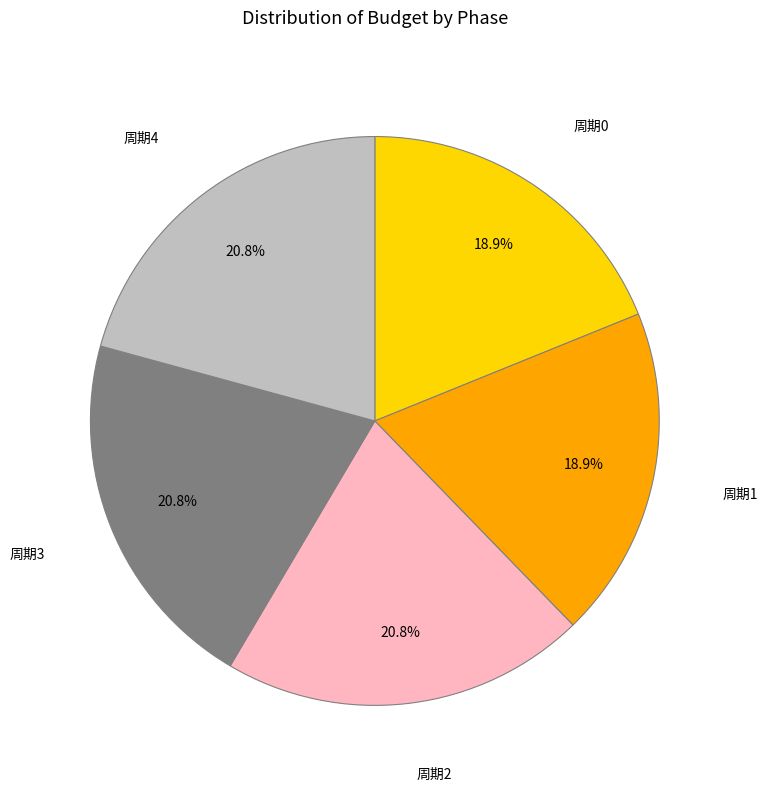

How many slices are in this pie chart?

5